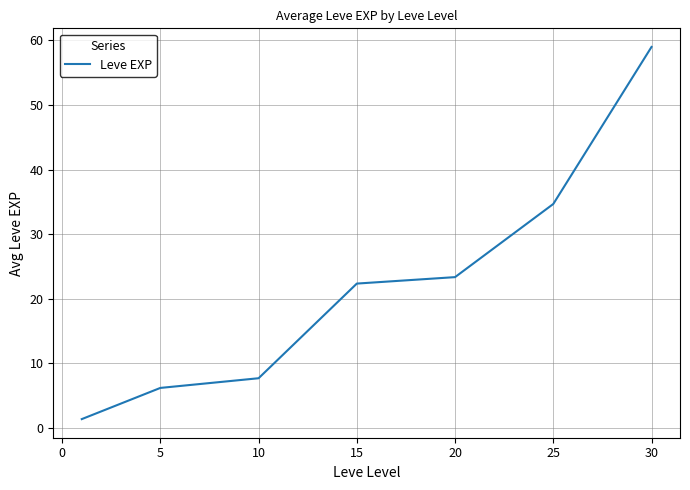

True or false: the data has more than 1 interior local peaks.

False